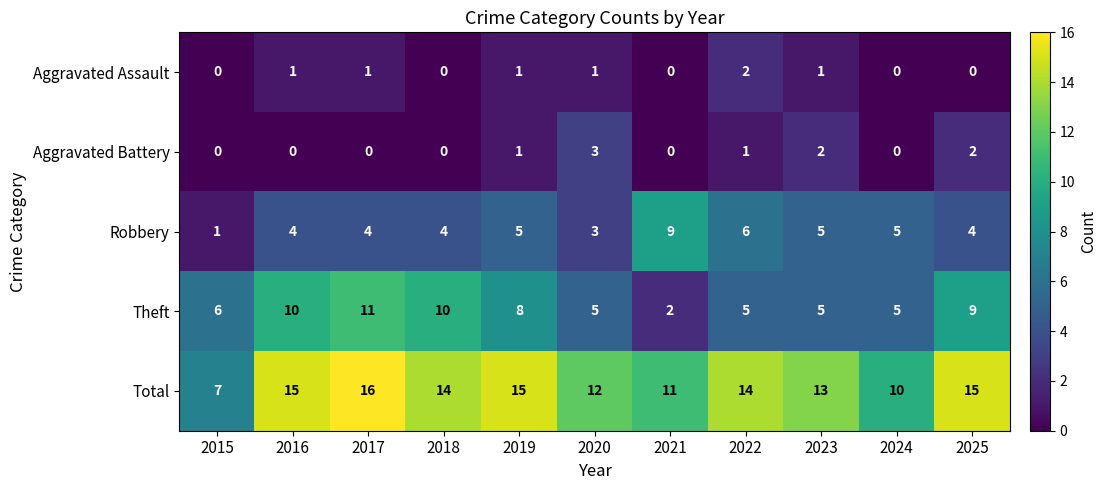

What is the difference between the highest and lowest values at 2015?

7